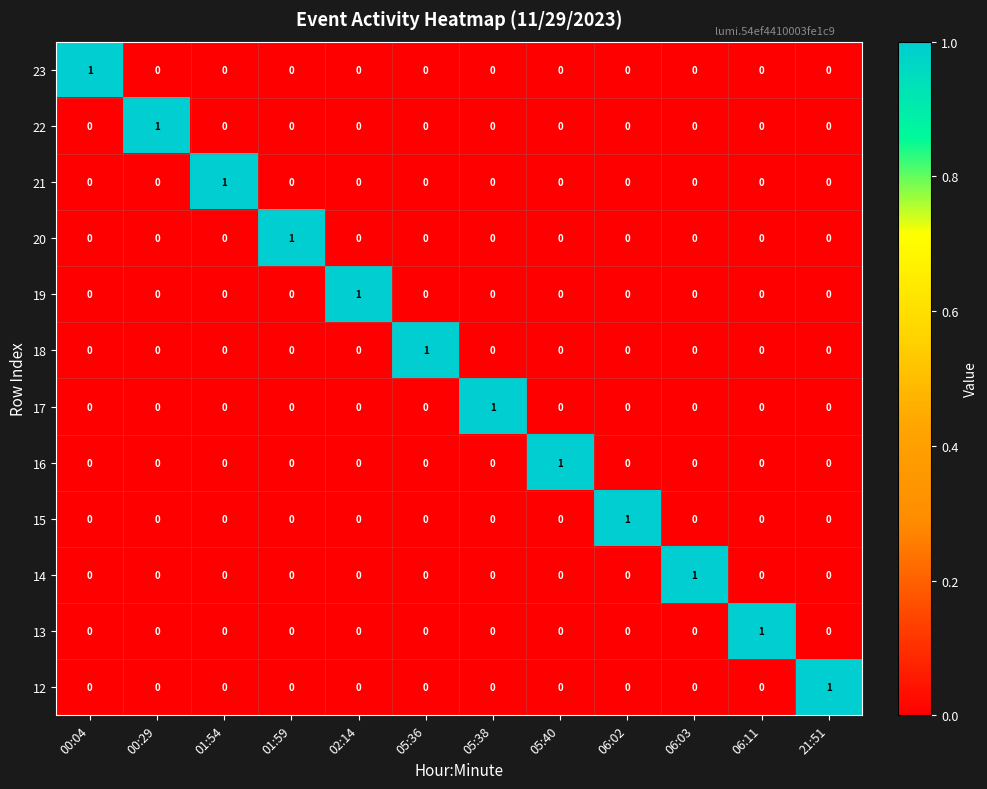

Which category has the highest value in the 20 series?

01:59